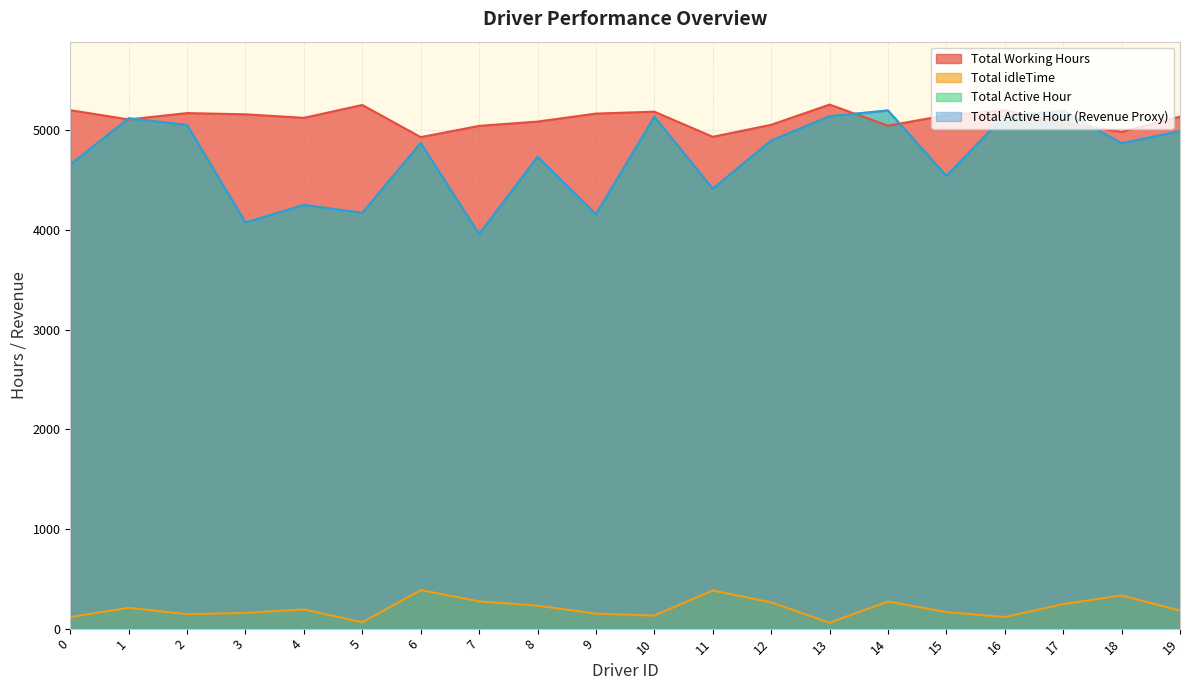

What is the total value across all series at 11?

14150.2